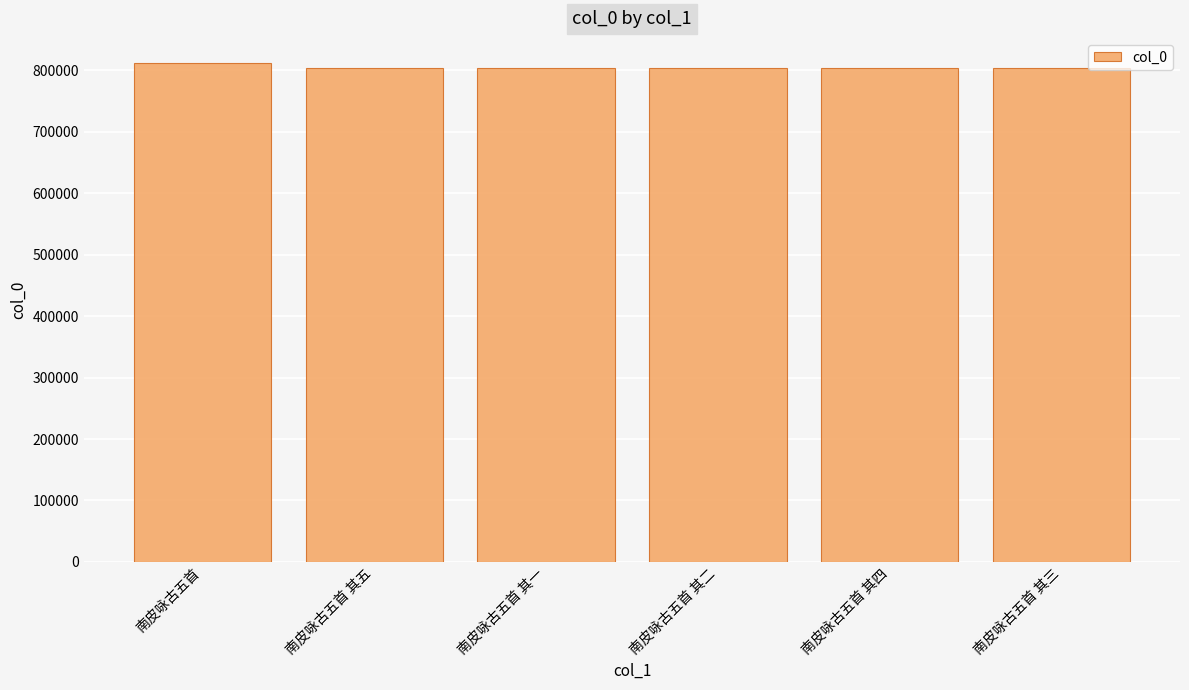

What is the average value?

804615